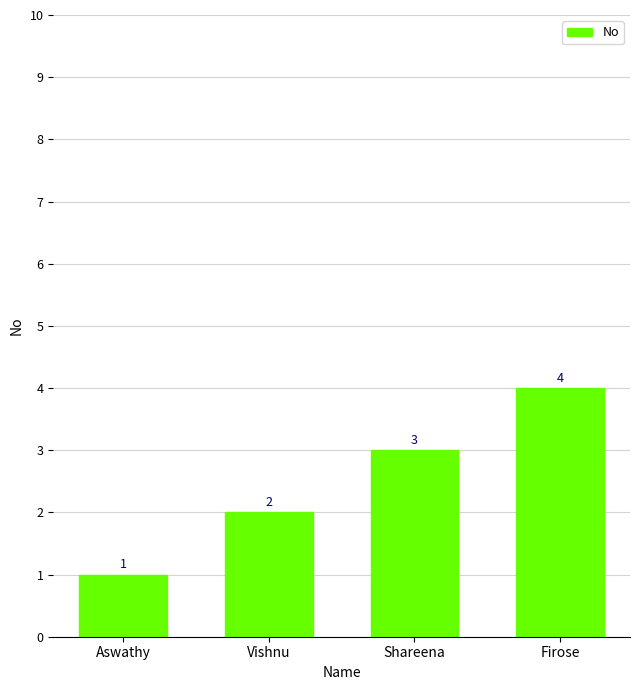

The value at Vishnu is 3. True or false?

False